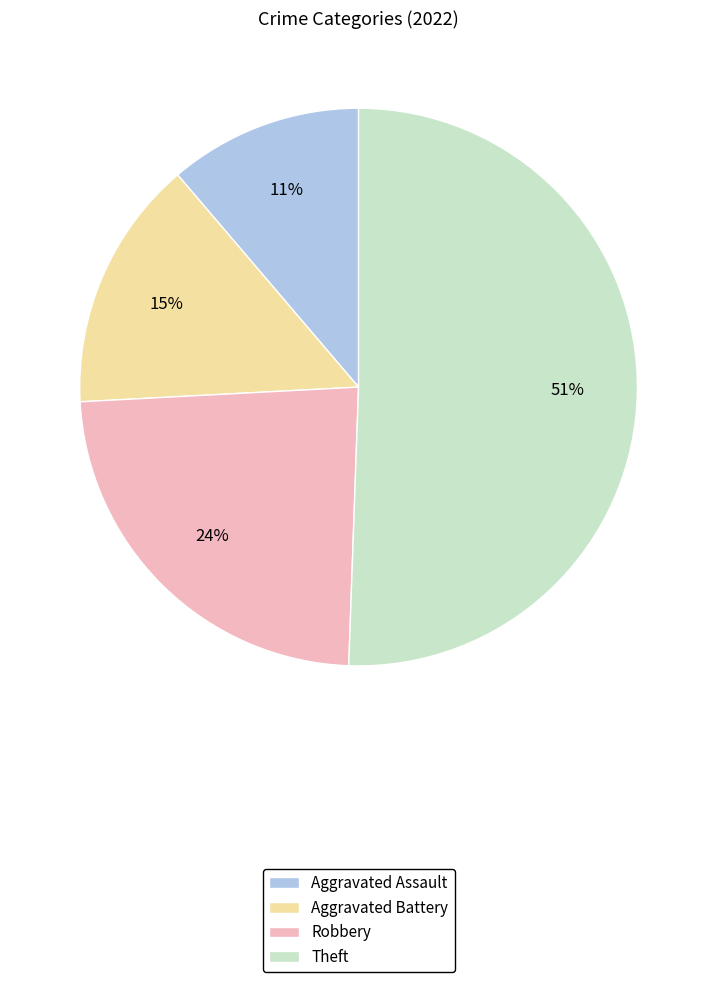

What is the smallest slice in the pie chart?

Aggravated Assault